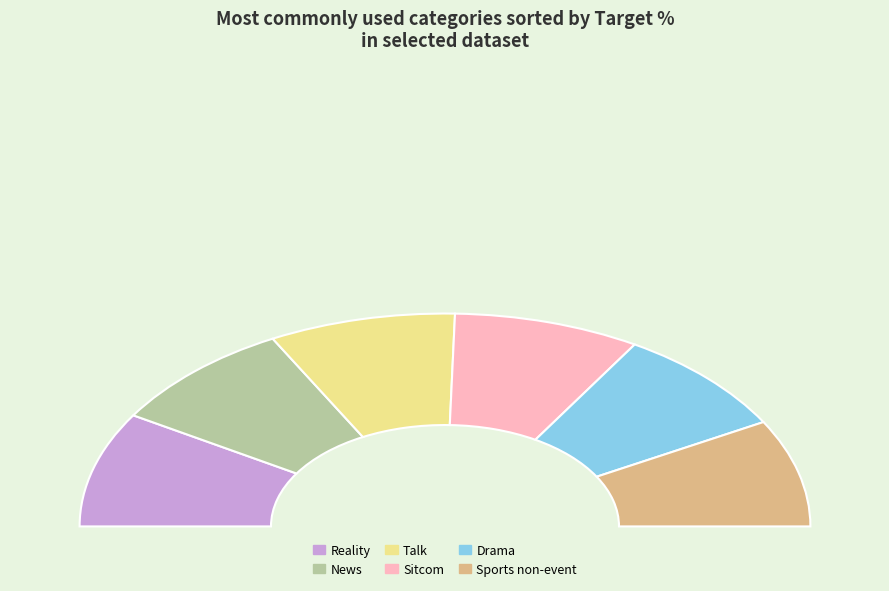

The Drama slice represents 17% of the pie. True or false?

False